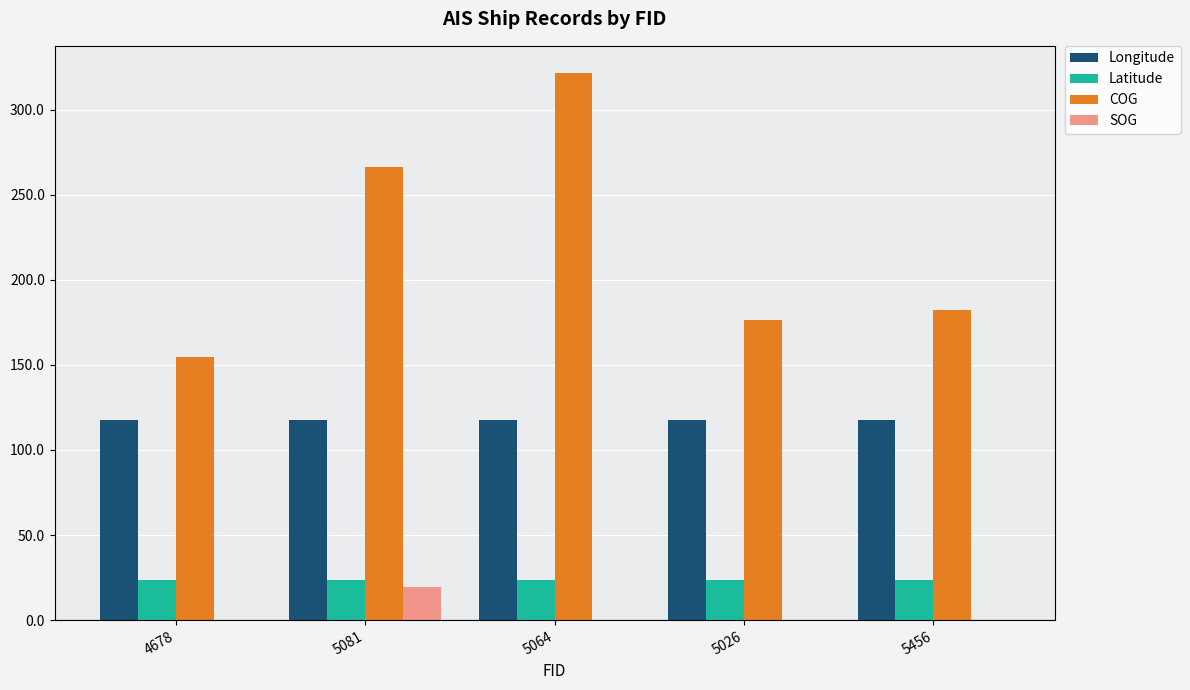

Which series has the largest total across all categories?

COG